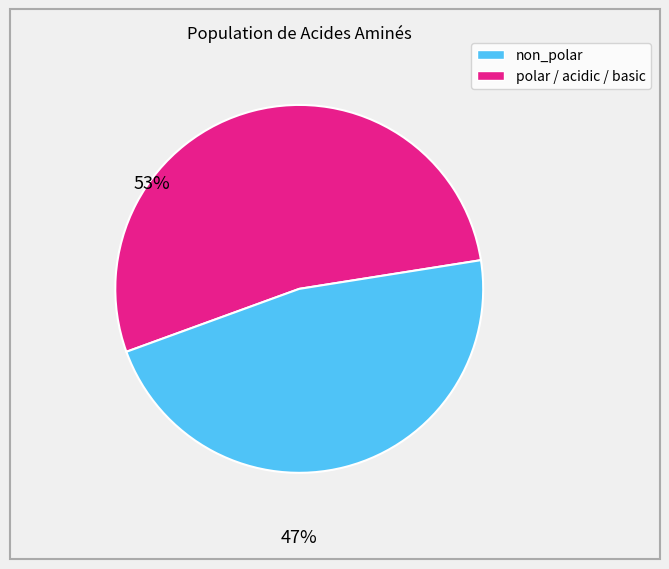

Is there any slice that represents more than half of the pie?

Yes